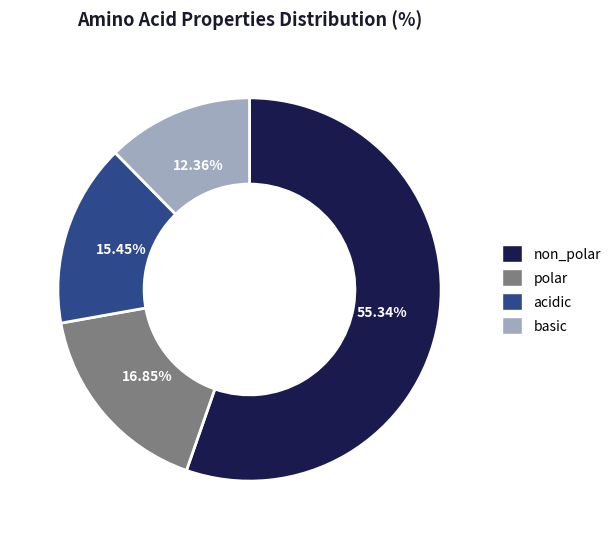

What percentage is the non_polar slice, to the nearest percent?

55%